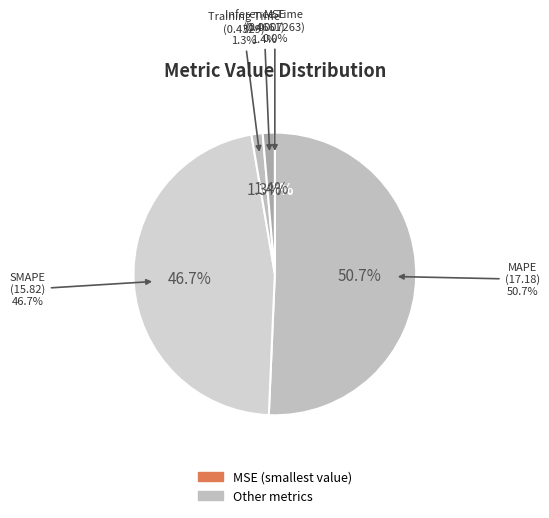

How many slices are in this pie chart?

5